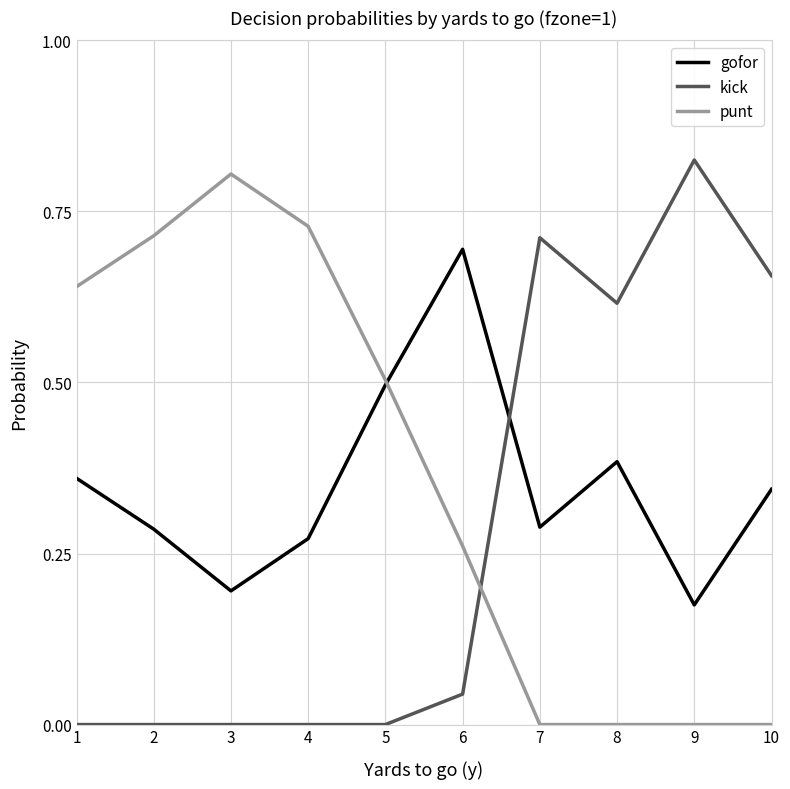

How many intersections are there between kick and gofor?

1